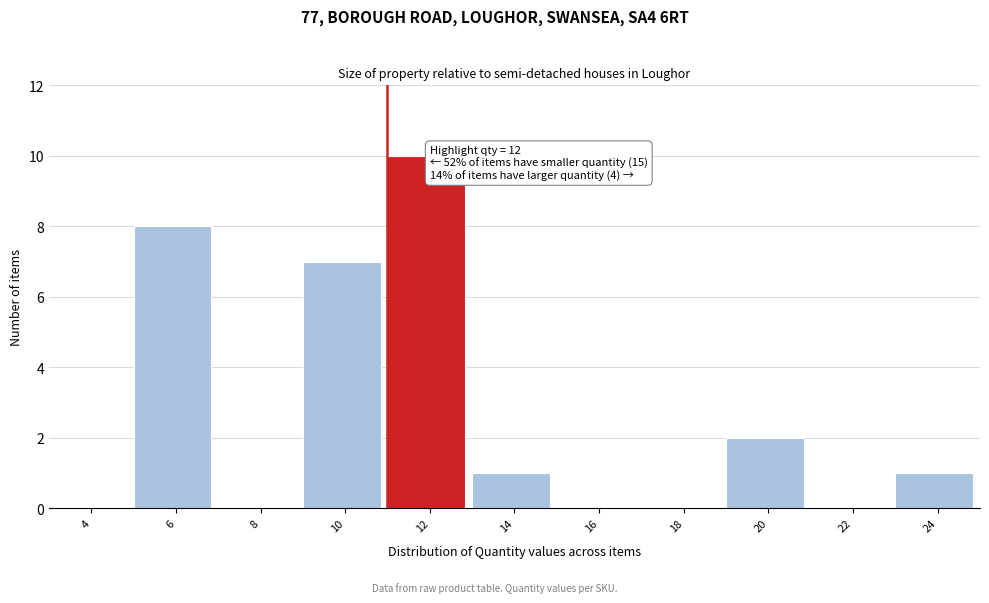

Reading right to left, extract all data points from this chart.

24=1	22=0	20=2	18=0	16=0	14=1	12=10	10=7	8=0	6=8	4=0